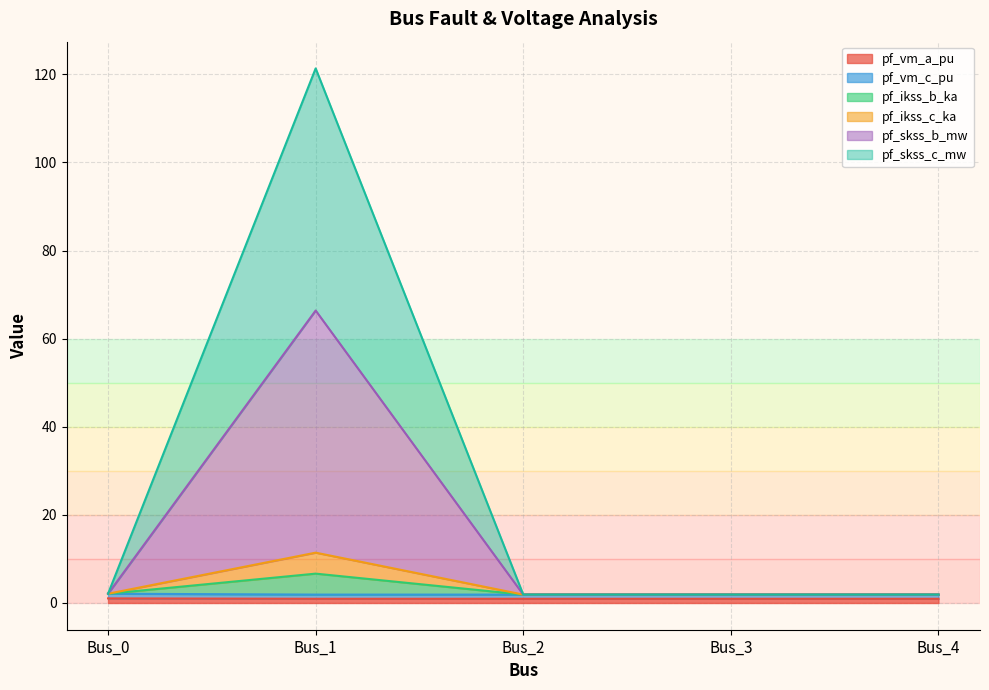

Which category has the highest value in the pf_skss_b_mw series?

Bus_1